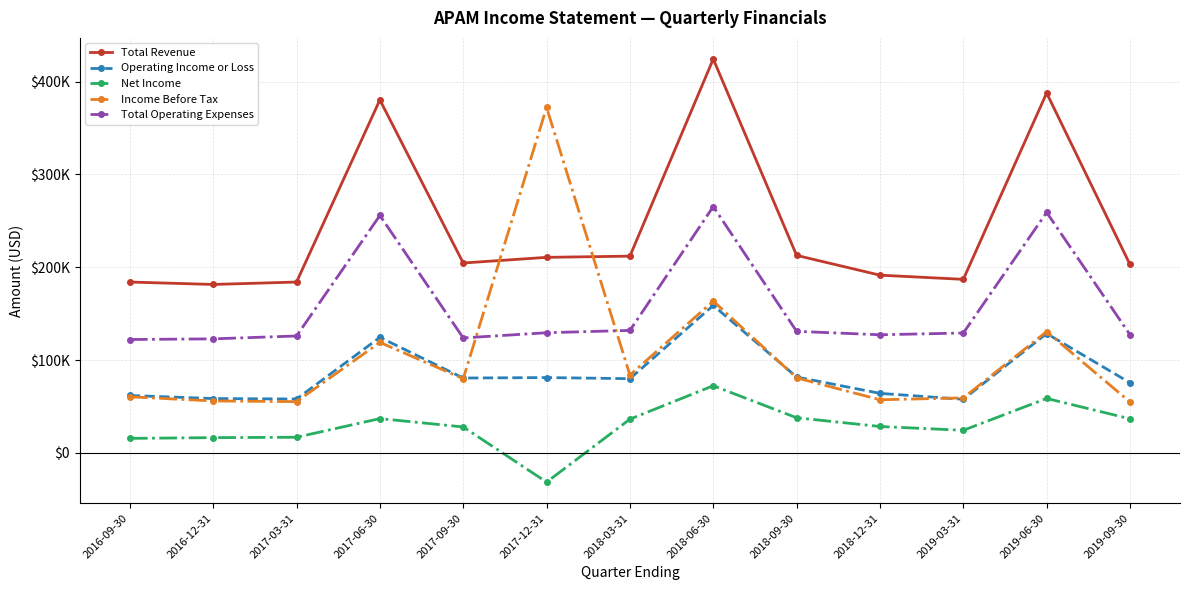

What are all the series names shown in the legend?

Total Revenue, Operating Income or Loss, Net Income, Income Before Tax, Total Operating Expenses